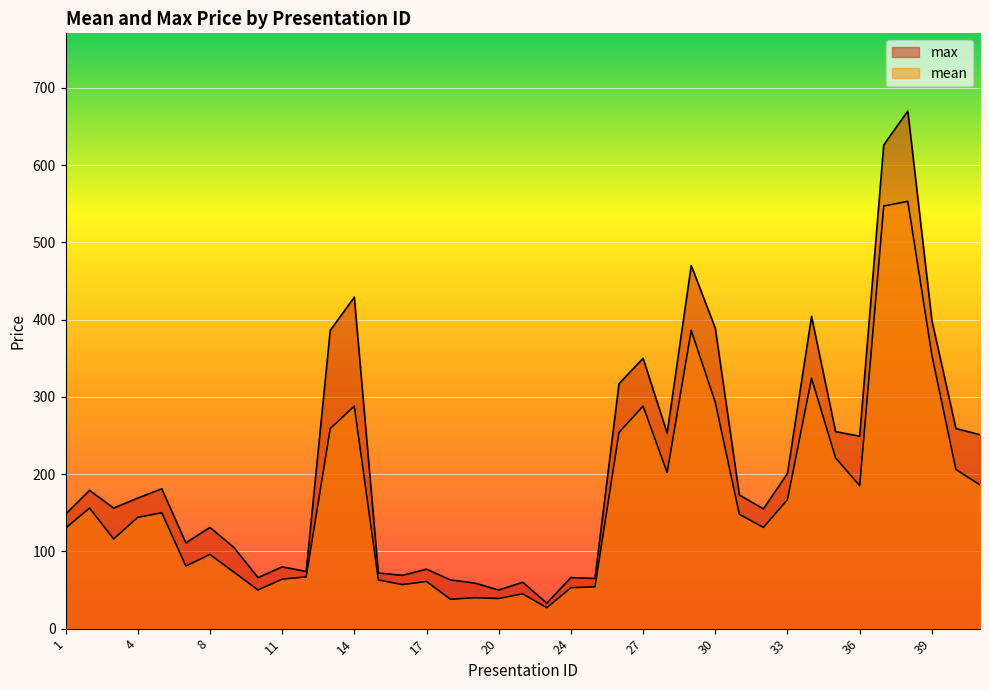

At which category does the chart reach its minimum across all series?

23